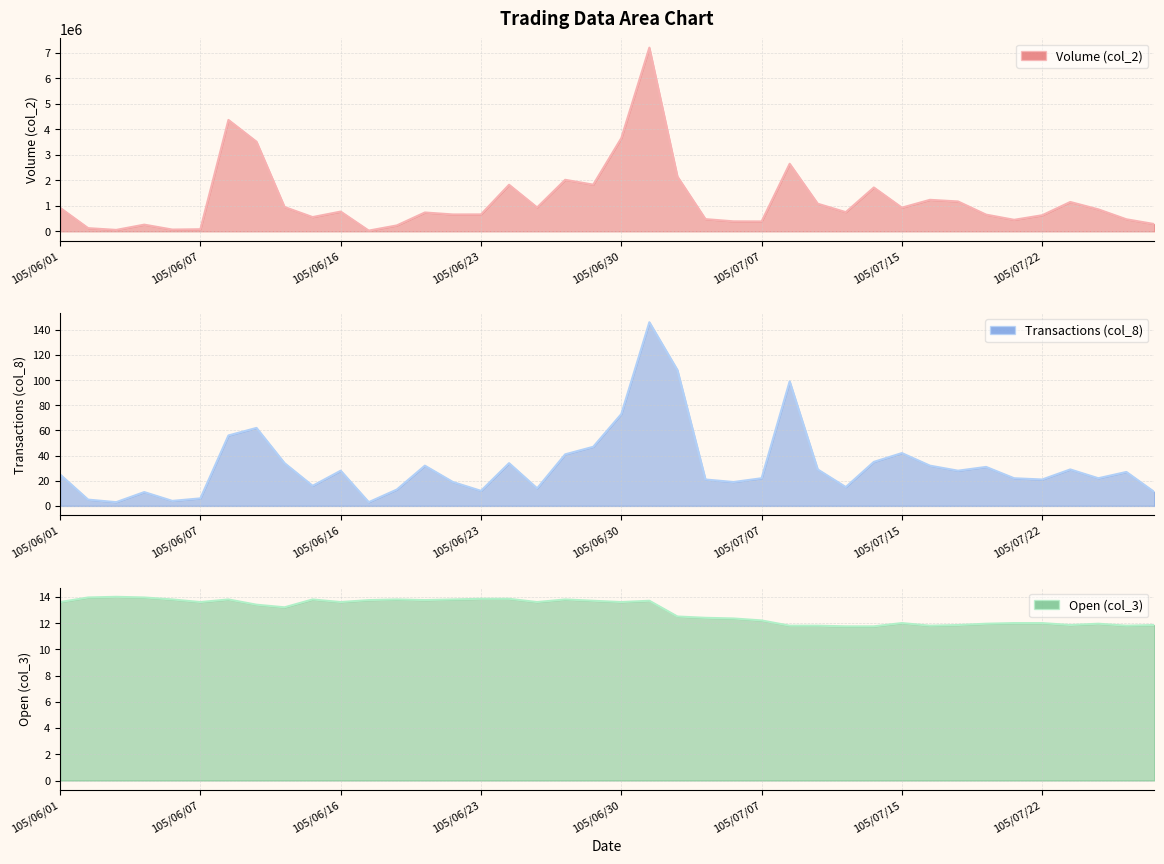

At how many categories does at least one series exceed 2657997?

4